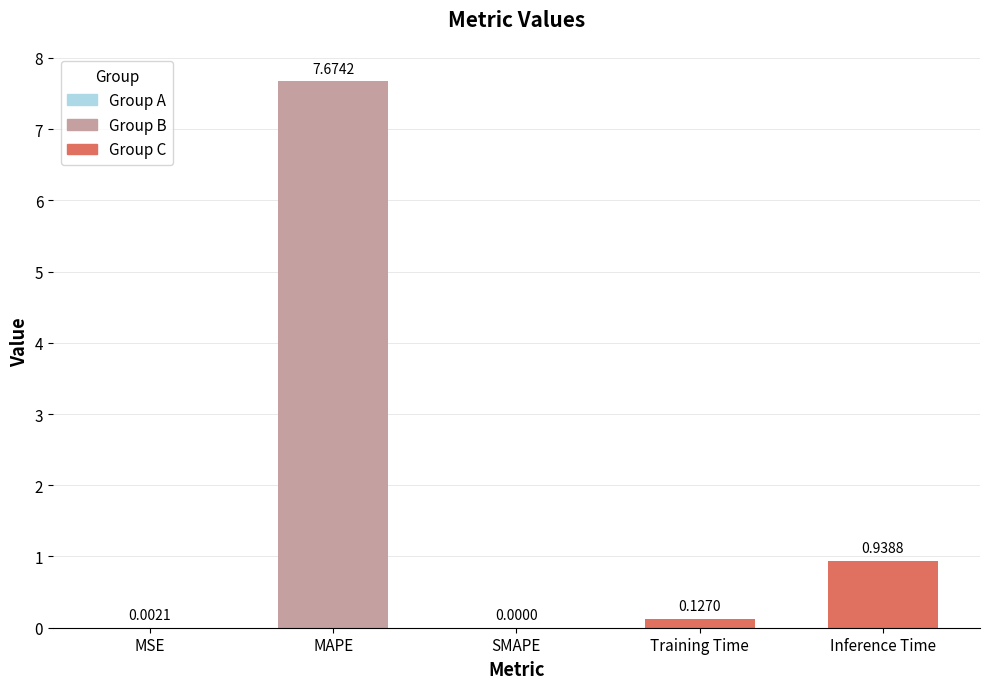

Are the bars grouped side by side (vs. stacked)?

No